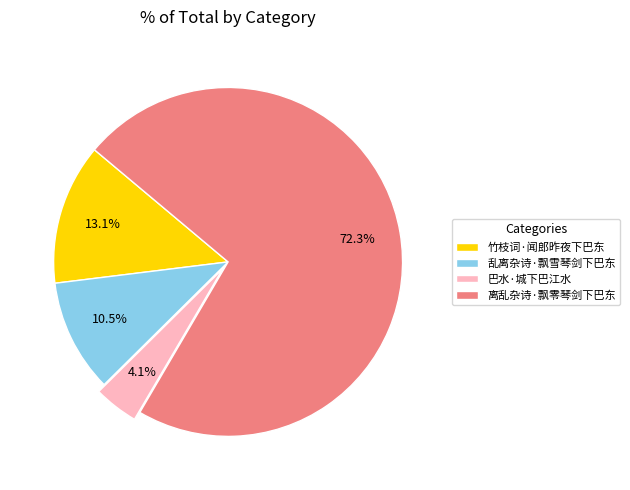

Which has a higher value, 巴水·城下巴江水 or 离乱杂诗·飘零琴剑下巴东?

离乱杂诗·飘零琴剑下巴东